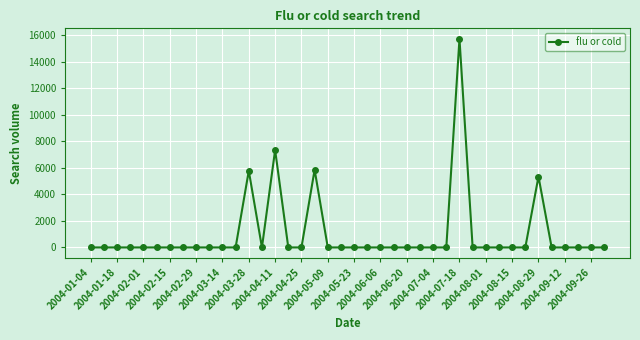

Does the chart display data point markers on the line(s)?

Yes